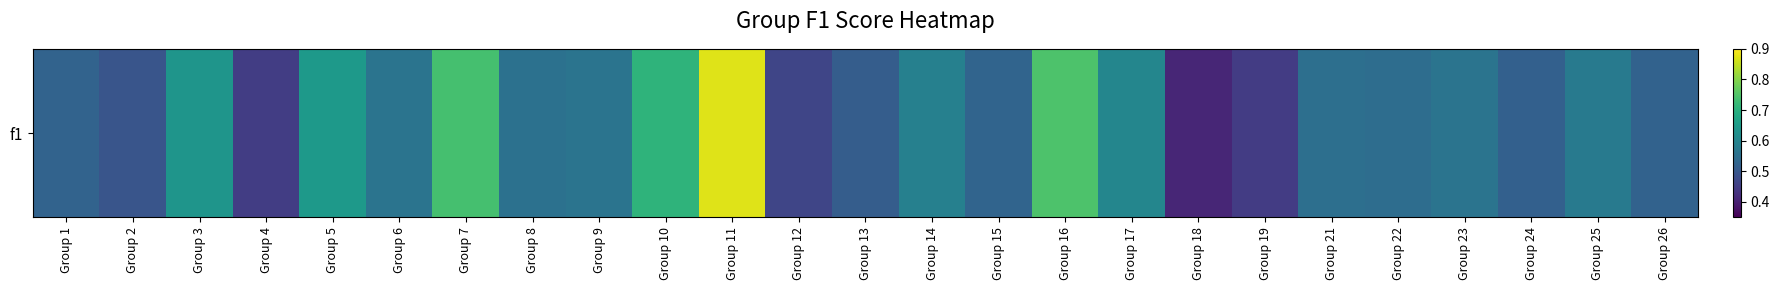

Which label corresponds to the largest value in the chart?

Group 11